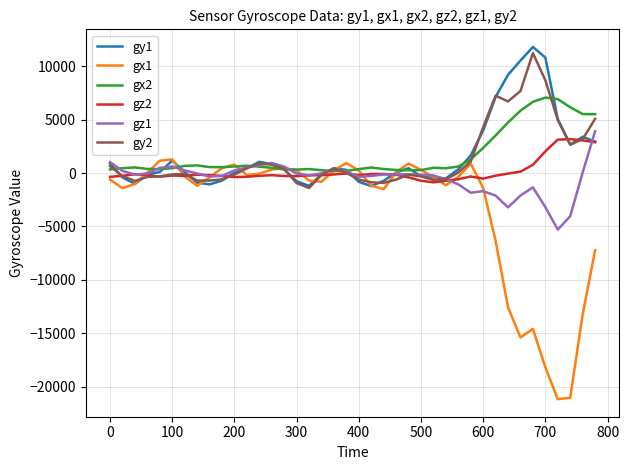

What is the maximum value shown in the chart?

11817